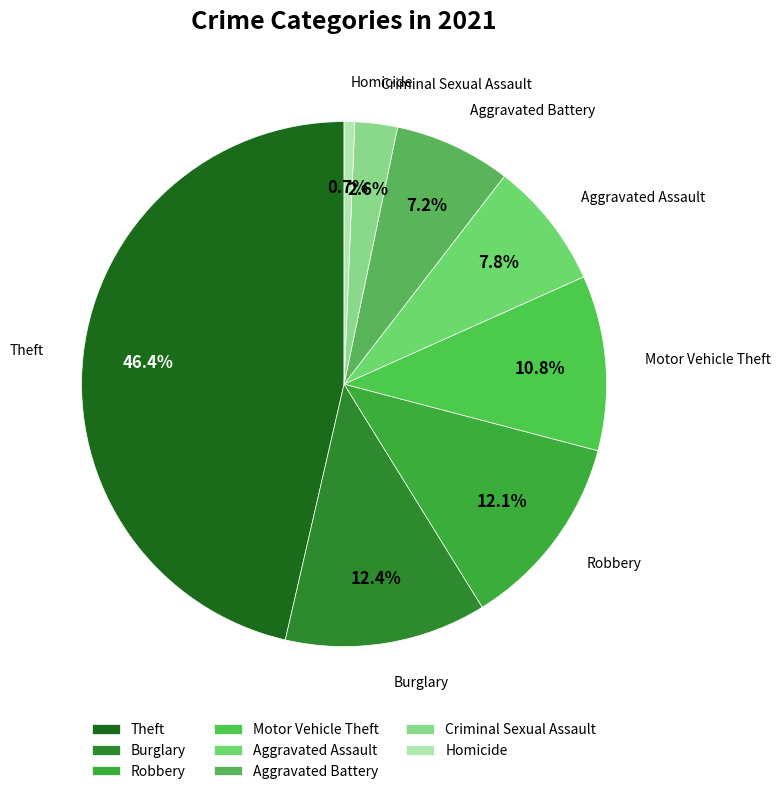

What portion of the pie excludes Theft?

53.6%